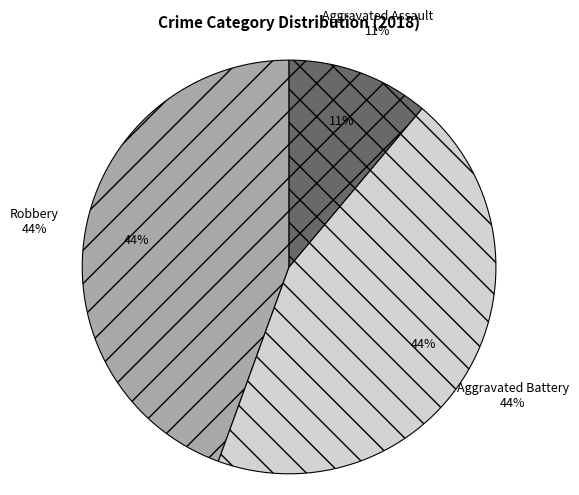

Between Aggravated Battery and Aggravated Assault, which is larger?

Aggravated Battery